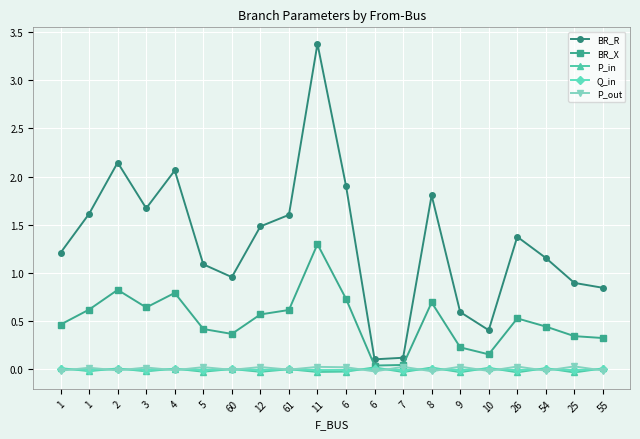

Count the number of categories in the chart.

20